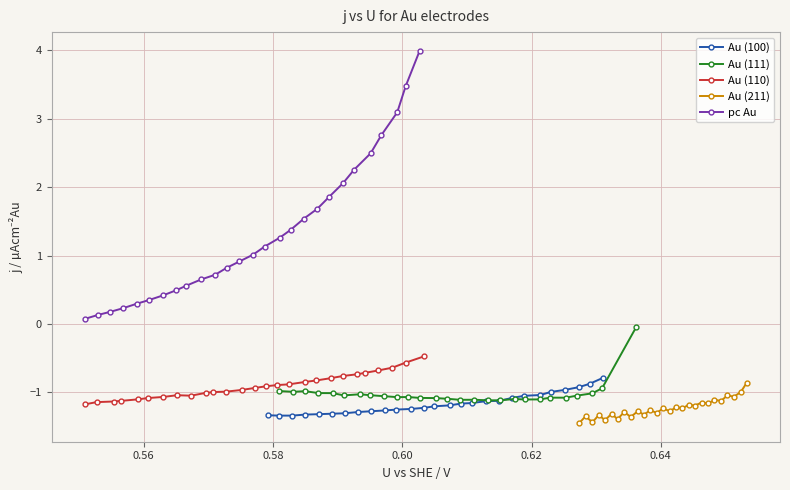

What is the highest value of the Au (100) series?

-0.8